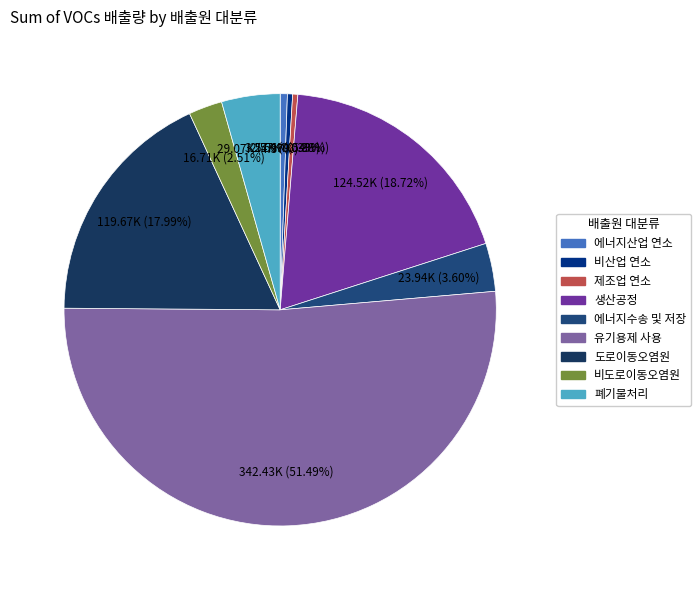

The 에너지수송 및 저장 slice represents 4% of the pie. True or false?

True